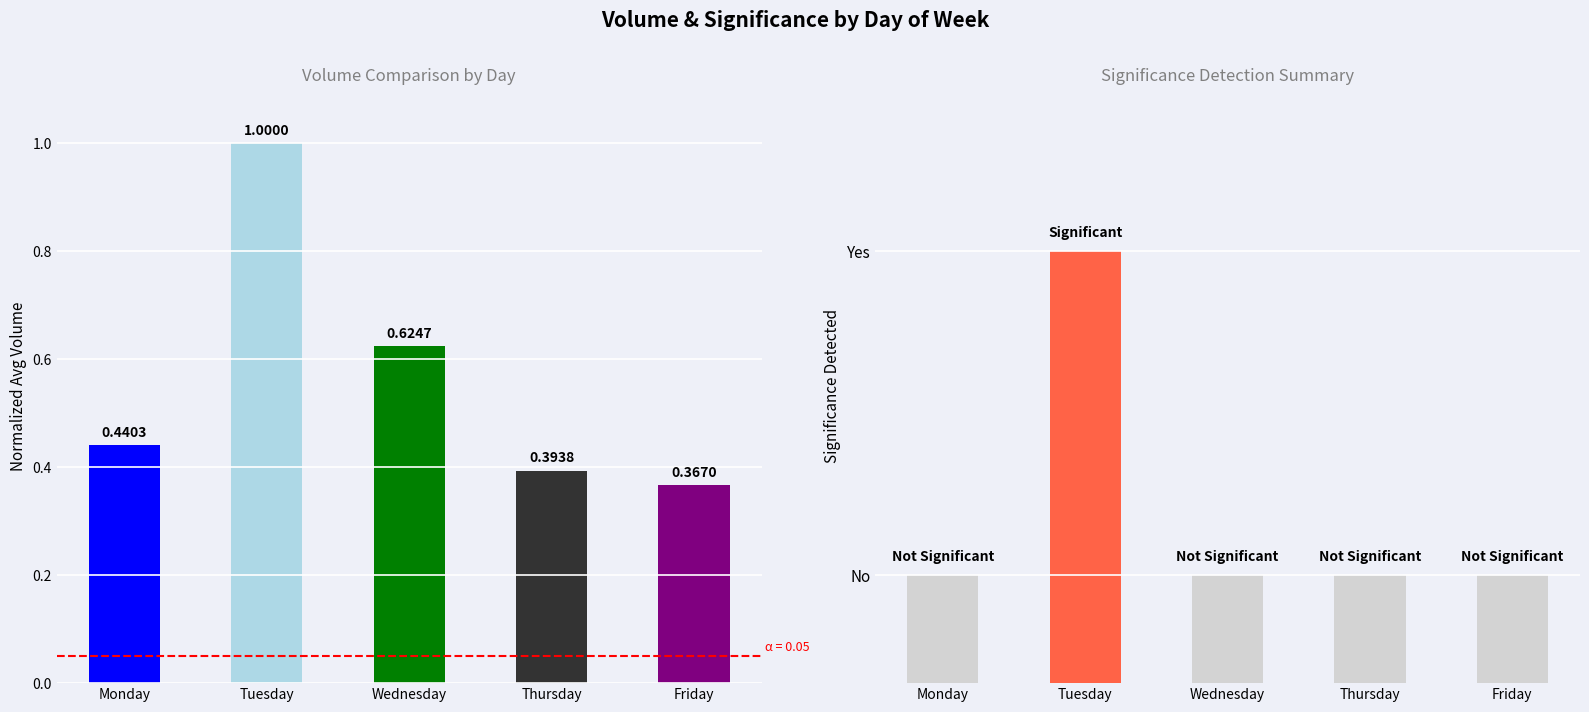

How many categories are shown in the chart?

5